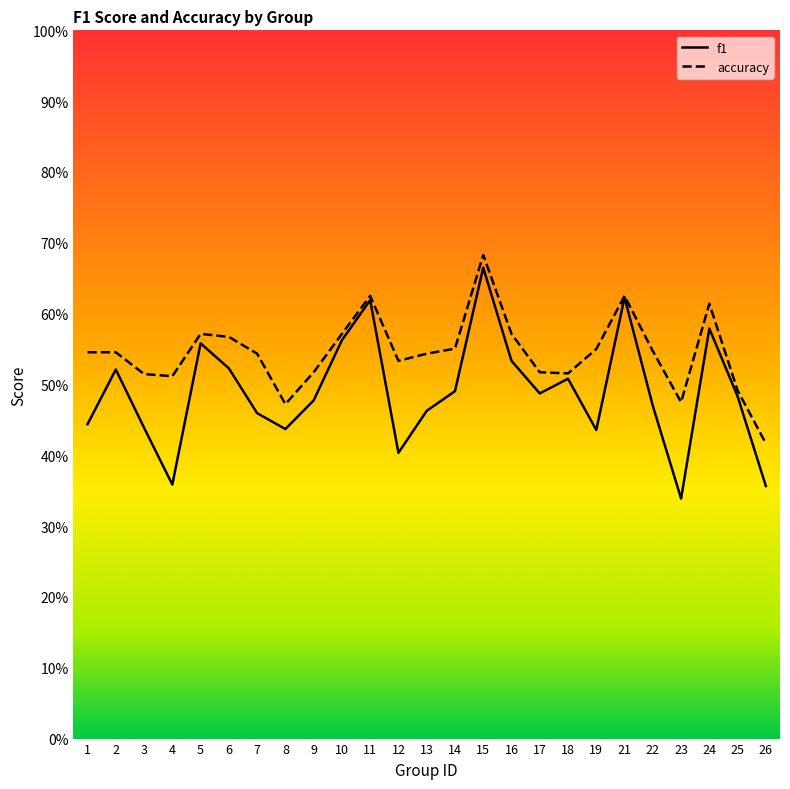

In accuracy, how many points are lower than both neighbors (excluding endpoints)?

5